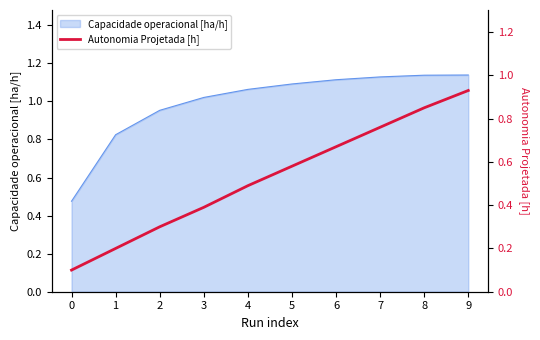

How many categories are shown in the chart?

10